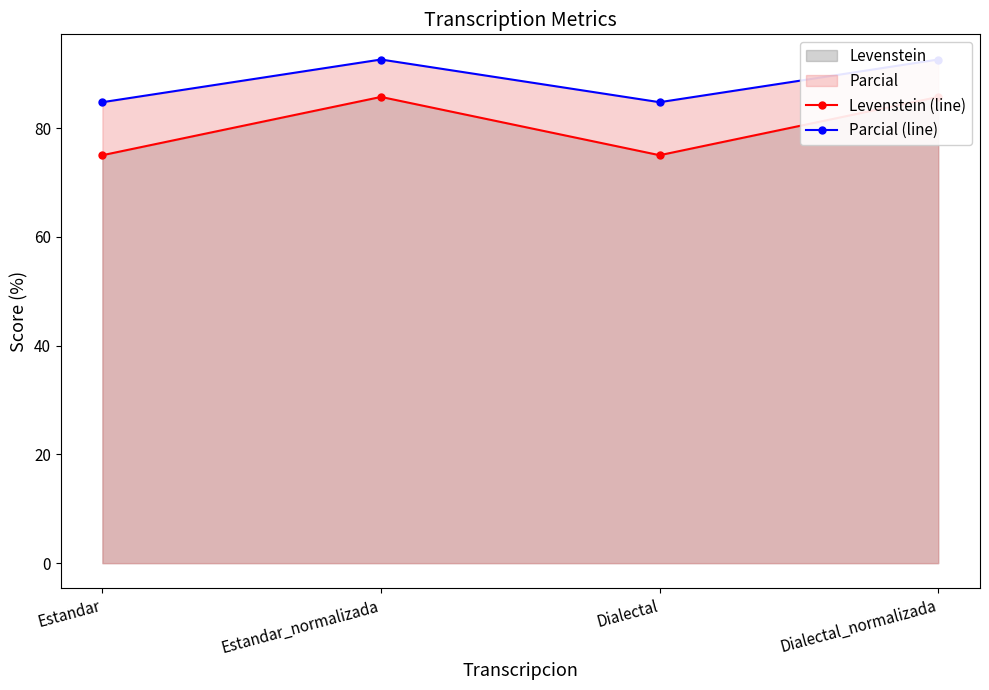

What is the difference between the second highest and minimum values in the Levenstein (line) series?

10.7